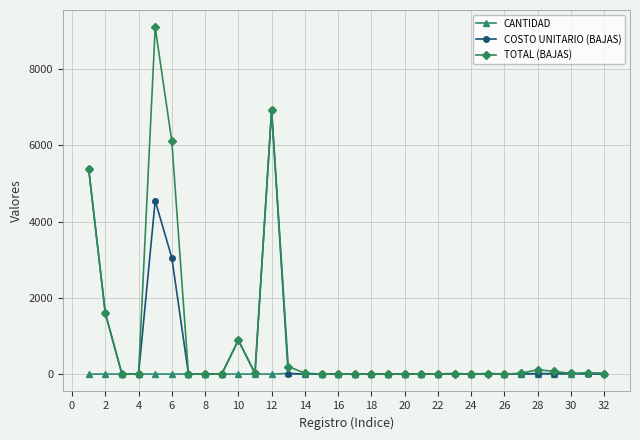

How many values in the CANTIDAD series are below 2?

14